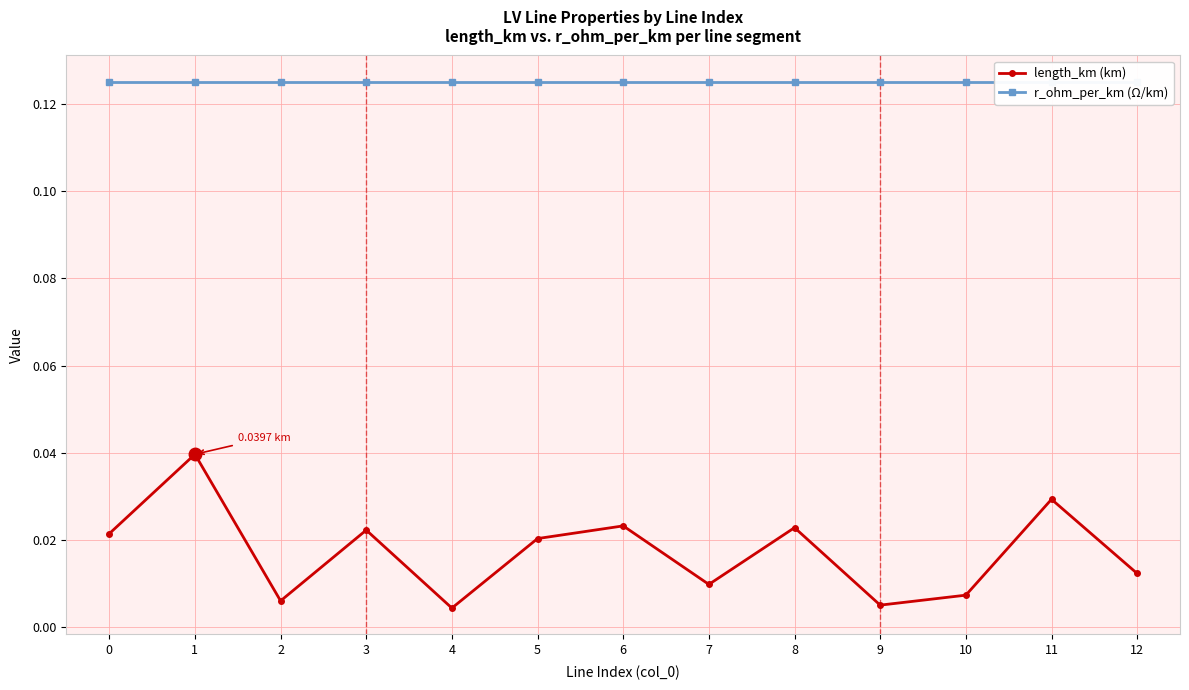

True or false: r_ohm_per_km (Ω/km) and length_km (km) cross at least once.

False